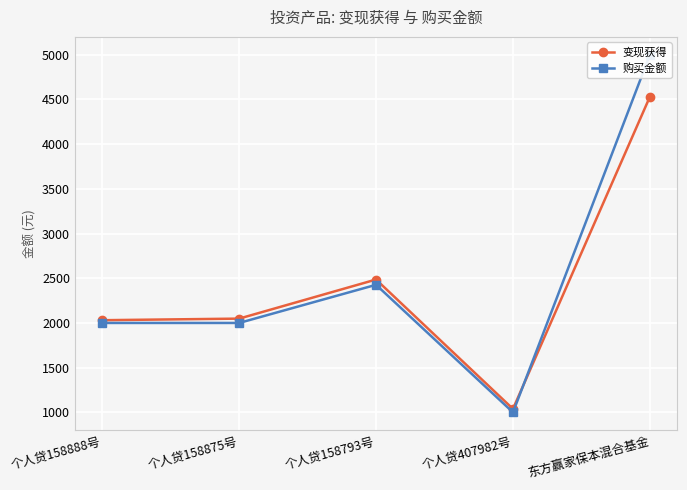

Does the chart display data point markers on the line(s)?

Yes